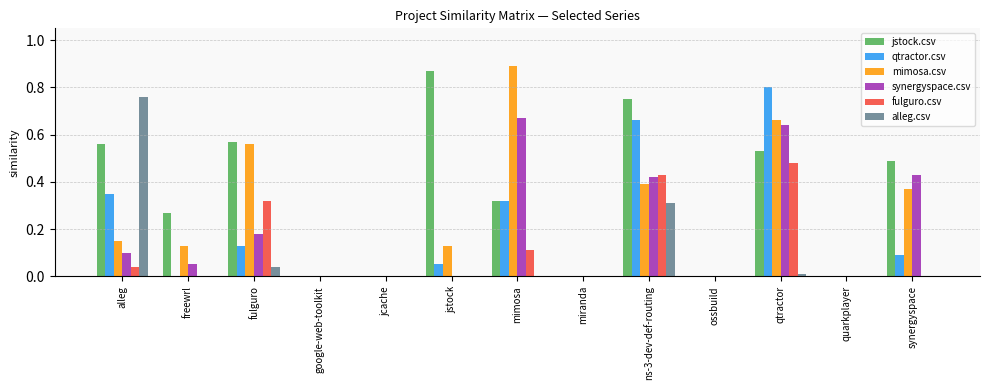

What is the total value across all series at mimosa?

2.3